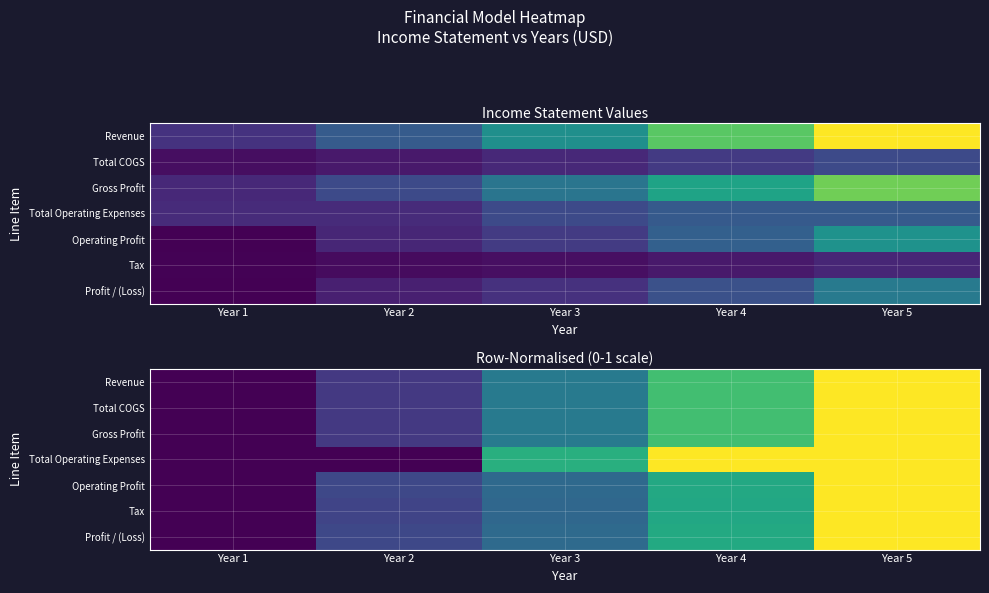

How many values in Gross Profit are above zero?

4